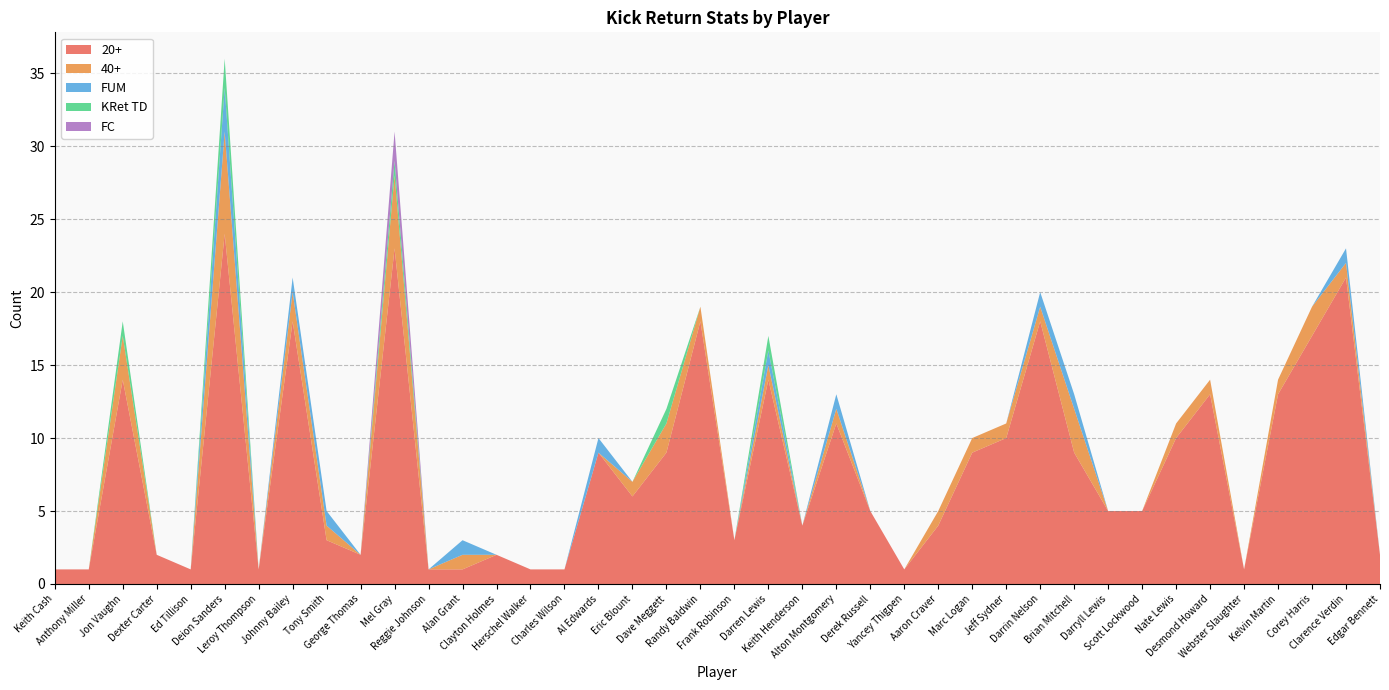

Reading right to left, list all the values displayed in this chart.

20+: Edgar Bennett=2	Clarence Verdin=21	Corey Harris=17	Kelvin Martin=13	Webster Slaughter=1	Desmond Howard=13	Nate Lewis=10	Scott Lockwood=5	Darryll Lewis=5	Brian Mitchell=9	Darrin Nelson=18	Jeff Sydner=10	Marc Logan=9	Aaron Craver=4	Yancey Thigpen=1	Derek Russell=5	Alton Montgomery=11	Keith Henderson=4	Darren Lewis=14	Frank Robinson=3	Randy Baldwin=18	Dave Meggett=9	Eric Blount=6	Al Edwards=9	Charles Wilson=1	Herschel Walker=1	Clayton Holmes=2	Alan Grant=1	Reggie Johnson=1	Mel Gray=23	George Thomas=2	Tony Smith=3	Johnny Bailey=18	Leroy Thompson=1	Deion Sanders=24	Ed Tillison=1	Dexter Carter=2	Jon Vaughn=14	Anthony Miller=1	Keith Cash=1
40+: Edgar Bennett=0	Clarence Verdin=1	Corey Harris=2	Kelvin Martin=1	Webster Slaughter=0	Desmond Howard=1	Nate Lewis=1	Scott Lockwood=0	Darryll Lewis=0	Brian Mitchell=3	Darrin Nelson=1	Jeff Sydner=1	Marc Logan=1	Aaron Craver=1	Yancey Thigpen=0	Derek Russell=0	Alton Montgomery=1	Keith Henderson=0	Darren Lewis=1	Frank Robinson=0	Randy Baldwin=1	Dave Meggett=2	Eric Blount=1	Al Edwards=0	Charles Wilson=0	Herschel Walker=0	Clayton Holmes=0	Alan Grant=1	Reggie Johnson=0	Mel Gray=5	George Thomas=0	Tony Smith=1	Johnny Bailey=2	Leroy Thompson=0	Deion Sanders=7	Ed Tillison=0	Dexter Carter=0	Jon Vaughn=3	Anthony Miller=0	Keith Cash=0
FUM: Edgar Bennett=0	Clarence Verdin=1	Corey Harris=0	Kelvin Martin=0	Webster Slaughter=0	Desmond Howard=0	Nate Lewis=0	Scott Lockwood=0	Darryll Lewis=0	Brian Mitchell=1	Darrin Nelson=1	Jeff Sydner=0	Marc Logan=0	Aaron Craver=0	Yancey Thigpen=0	Derek Russell=0	Alton Montgomery=1	Keith Henderson=0	Darren Lewis=1	Frank Robinson=0	Randy Baldwin=0	Dave Meggett=0	Eric Blount=0	Al Edwards=1	Charles Wilson=0	Herschel Walker=0	Clayton Holmes=0	Alan Grant=1	Reggie Johnson=0	Mel Gray=0	George Thomas=0	Tony Smith=1	Johnny Bailey=1	Leroy Thompson=0	Deion Sanders=3	Ed Tillison=0	Dexter Carter=0	Jon Vaughn=0	Anthony Miller=0	Keith Cash=0
KRet TD: Edgar Bennett=0	Clarence Verdin=0	Corey Harris=0	Kelvin Martin=0	Webster Slaughter=0	Desmond Howard=0	Nate Lewis=0	Scott Lockwood=0	Darryll Lewis=0	Brian Mitchell=0	Darrin Nelson=0	Jeff Sydner=0	Marc Logan=0	Aaron Craver=0	Yancey Thigpen=0	Derek Russell=0	Alton Montgomery=0	Keith Henderson=0	Darren Lewis=1	Frank Robinson=0	Randy Baldwin=0	Dave Meggett=1	Eric Blount=0	Al Edwards=0	Charles Wilson=0	Herschel Walker=0	Clayton Holmes=0	Alan Grant=0	Reggie Johnson=0	Mel Gray=1	George Thomas=0	Tony Smith=0	Johnny Bailey=0	Leroy Thompson=0	Deion Sanders=2	Ed Tillison=0	Dexter Carter=0	Jon Vaughn=1	Anthony Miller=0	Keith Cash=0
FC: Edgar Bennett=0	Clarence Verdin=0	Corey Harris=0	Kelvin Martin=0	Webster Slaughter=0	Desmond Howard=0	Nate Lewis=0	Scott Lockwood=0	Darryll Lewis=0	Brian Mitchell=0	Darrin Nelson=0	Jeff Sydner=0	Marc Logan=0	Aaron Craver=0	Yancey Thigpen=0	Derek Russell=0	Alton Montgomery=0	Keith Henderson=0	Darren Lewis=0	Frank Robinson=0	Randy Baldwin=0	Dave Meggett=0	Eric Blount=0	Al Edwards=0	Charles Wilson=0	Herschel Walker=0	Clayton Holmes=0	Alan Grant=0	Reggie Johnson=0	Mel Gray=2	George Thomas=0	Tony Smith=0	Johnny Bailey=0	Leroy Thompson=0	Deion Sanders=0	Ed Tillison=0	Dexter Carter=0	Jon Vaughn=0	Anthony Miller=0	Keith Cash=0